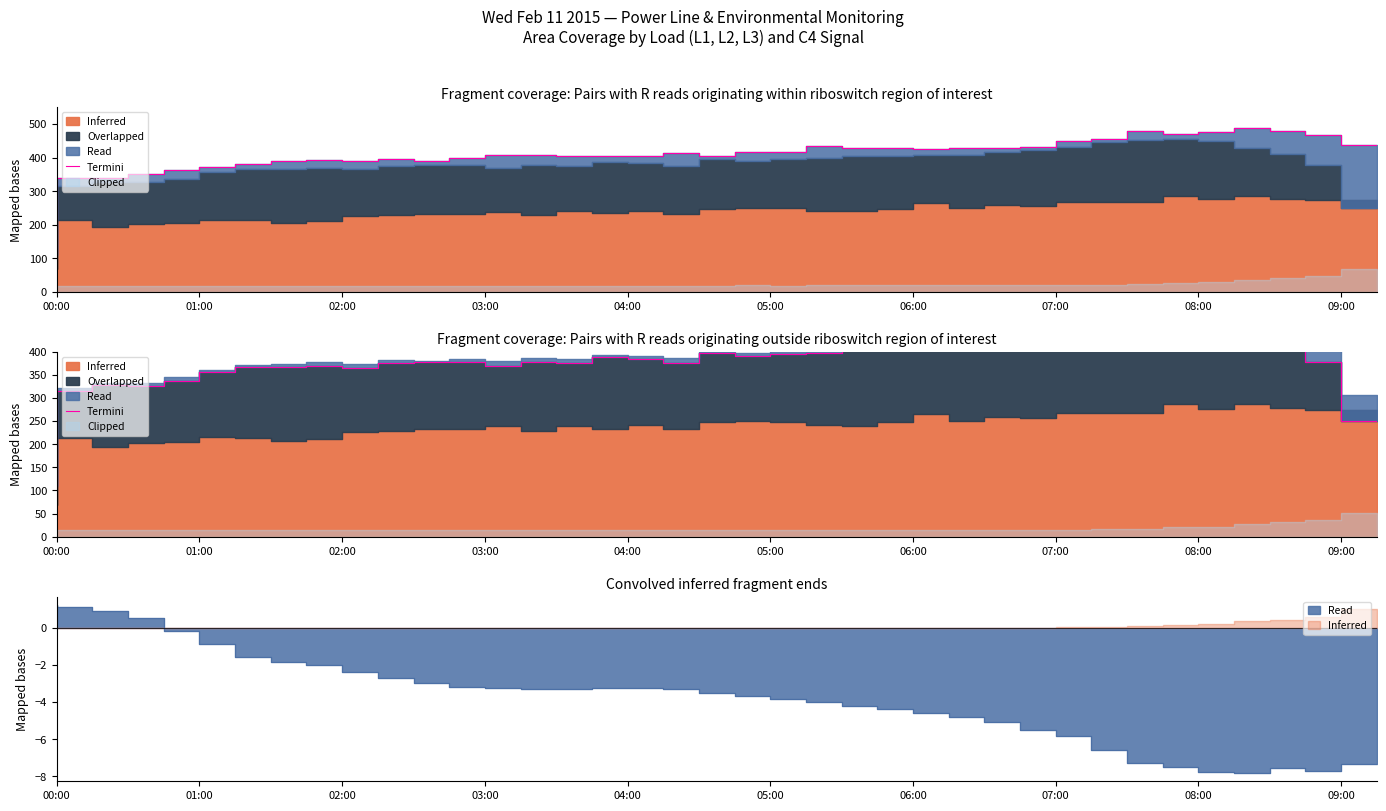

Where is the first local maximum?

02:00